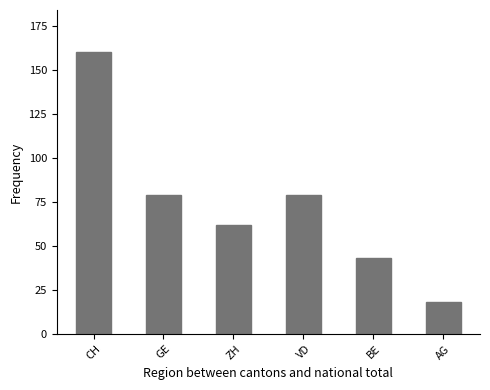

Reading left to right, what are all the values shown in this chart?

CH=160	GE=79	ZH=62	VD=79	BE=43	AG=18